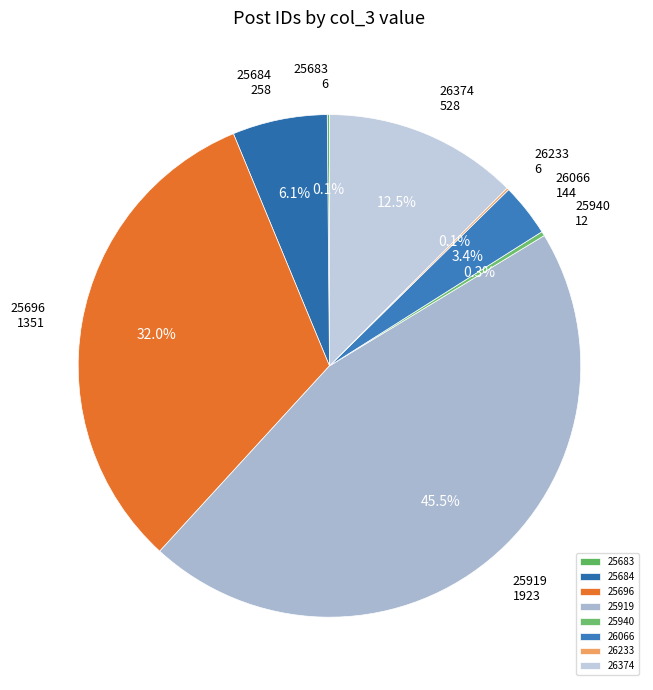

Is it true that 25684 is 11% of the pie?

False